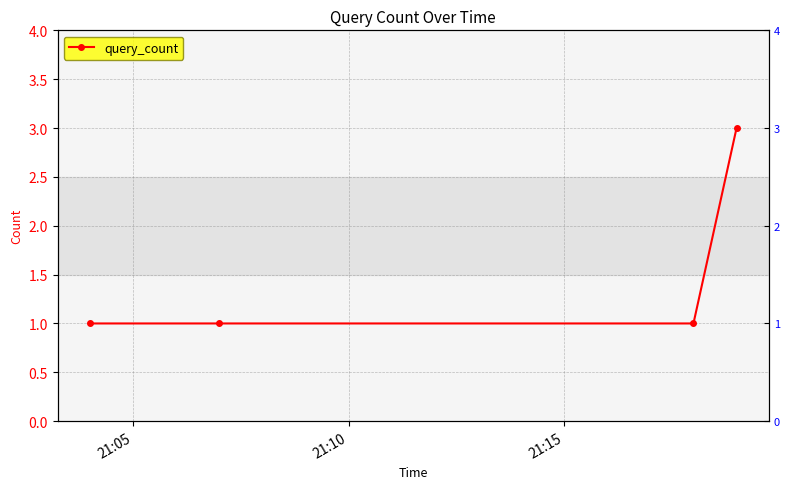

How many lines are shown in the chart?

1